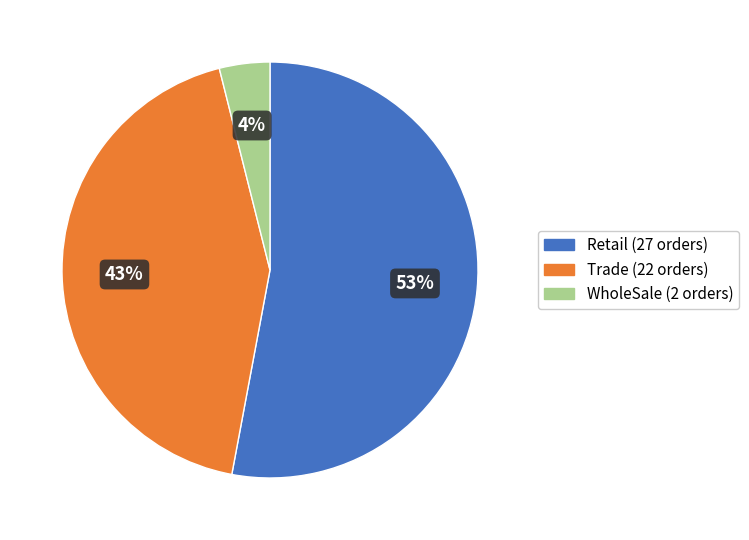

Is there any slice that represents more than half of the pie?

Yes